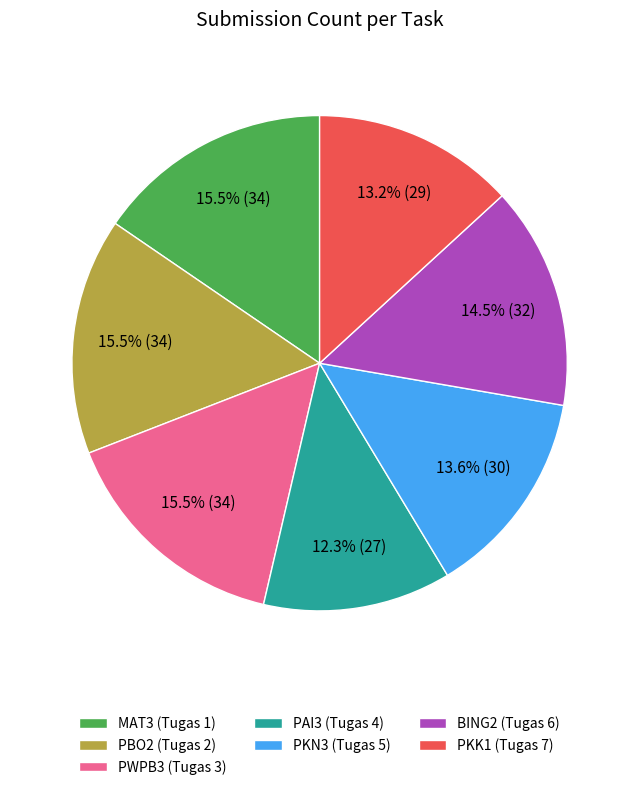

Is there a majority slice in this chart?

No